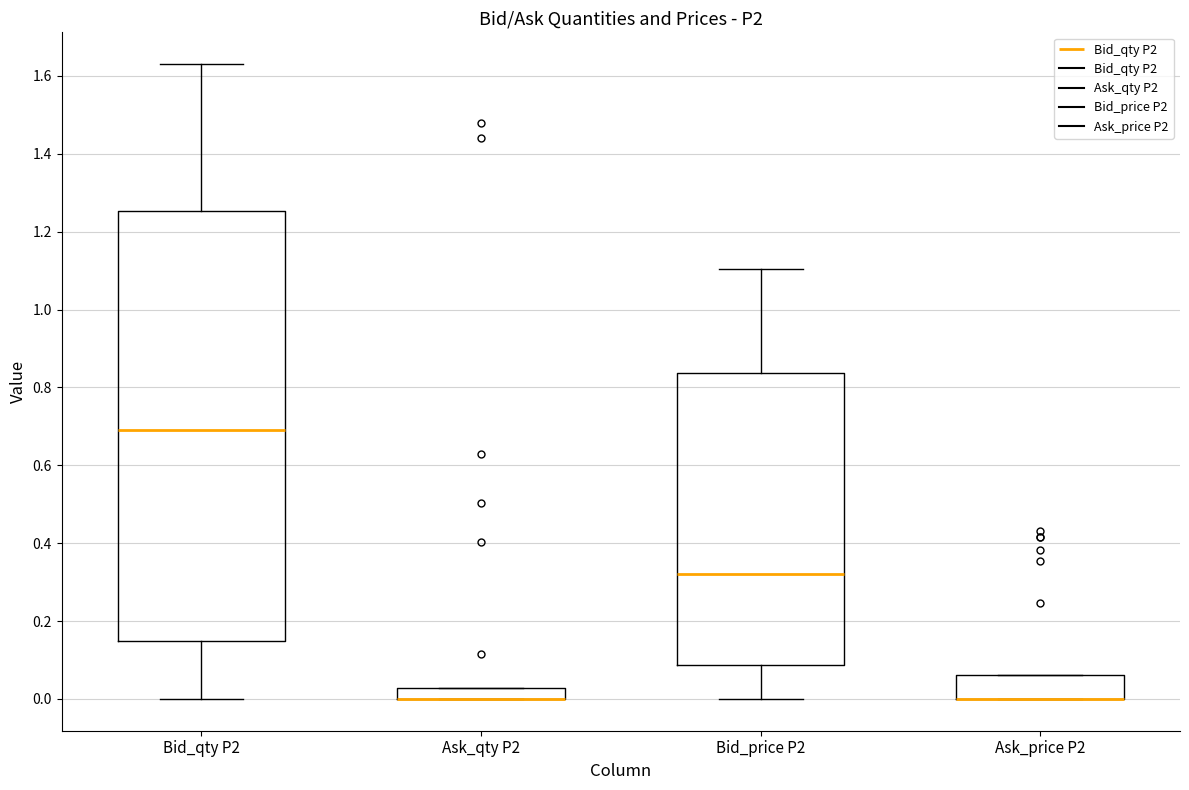

Which box is the tallest, from its lower edge to its upper edge?

Bid_qty P2